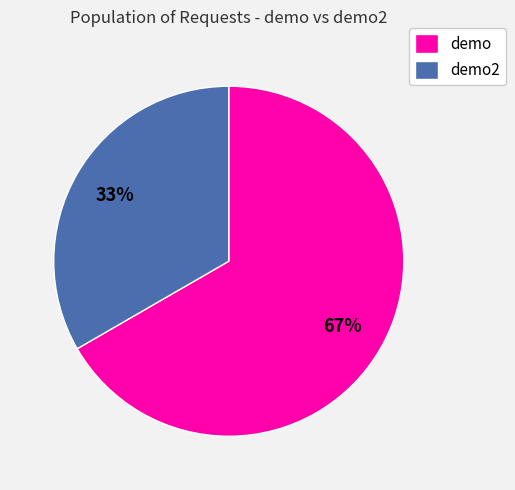

What percentage is the demo2 slice, to the nearest percent?

33%